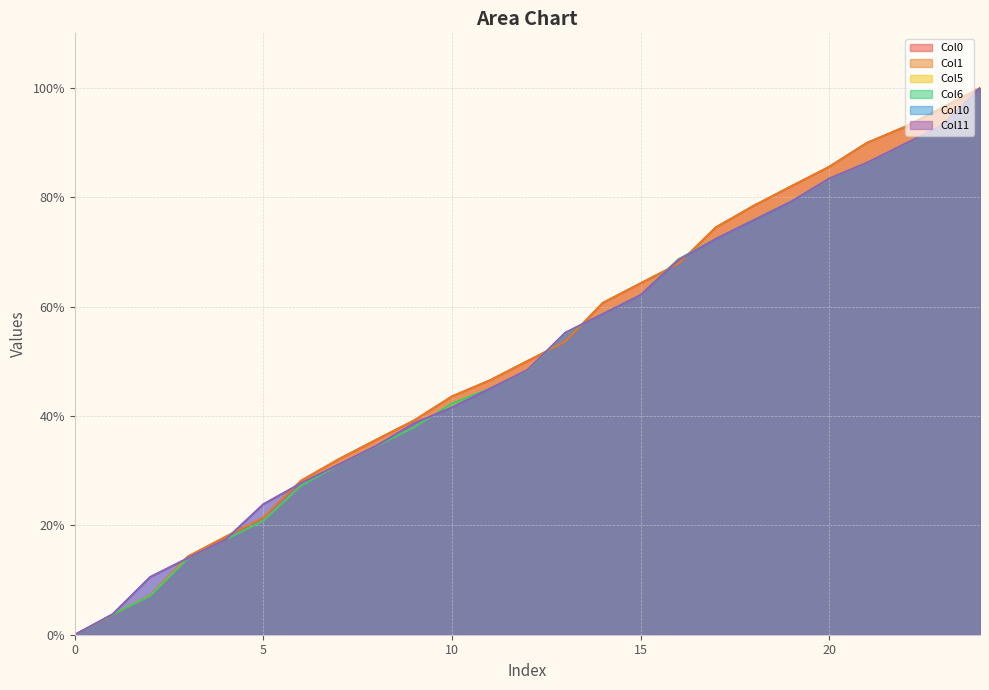

Where do Col1 and Col5 first cross each other?

1 and 2